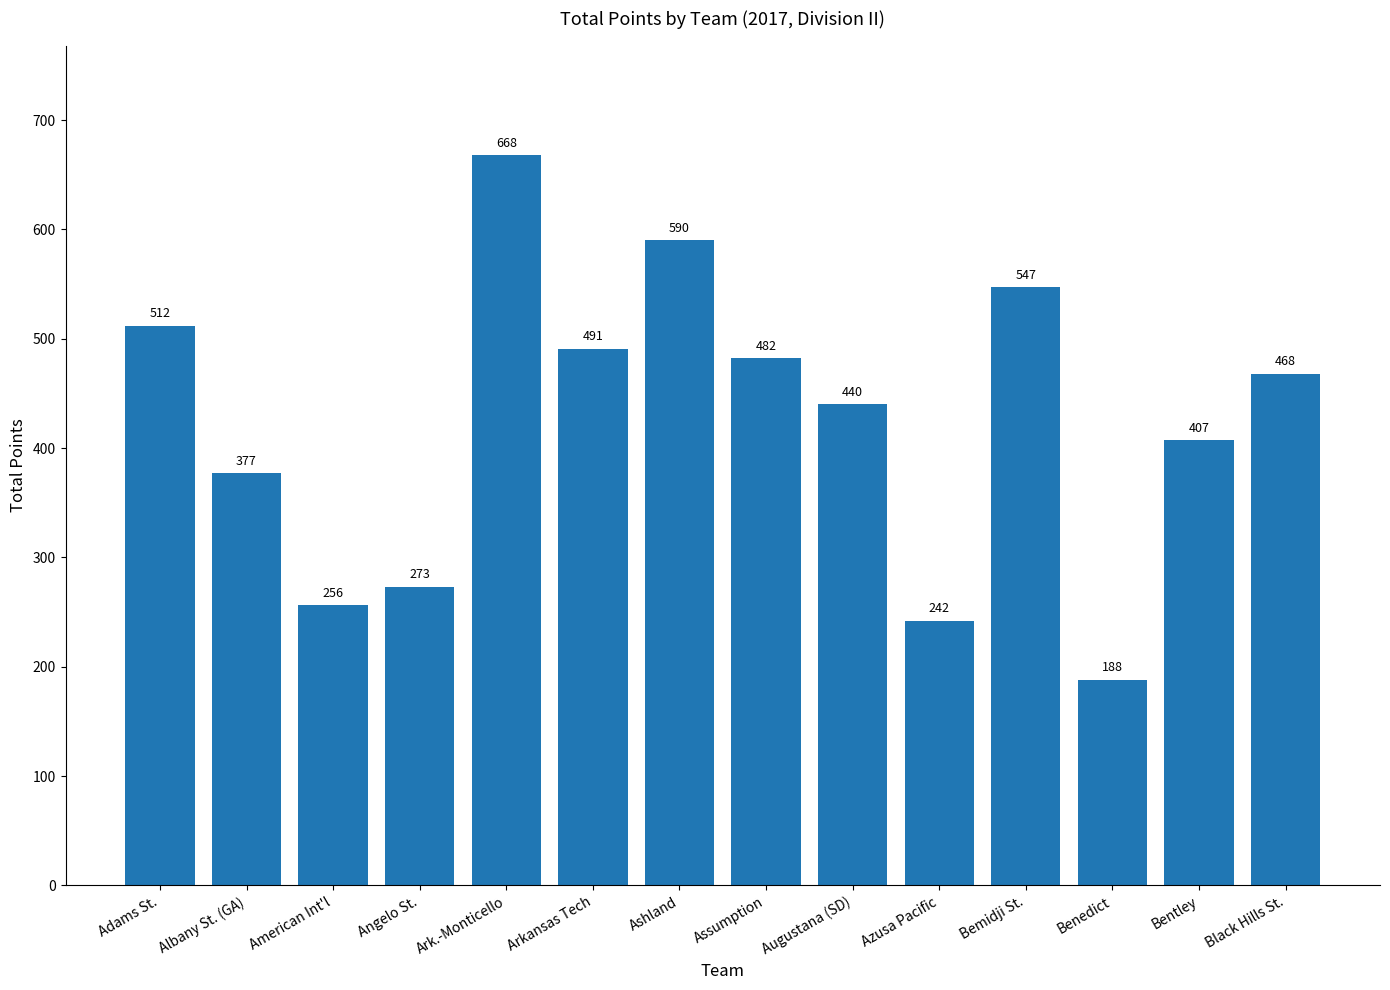

At which label is the value closest to 428?

Augustana (SD)